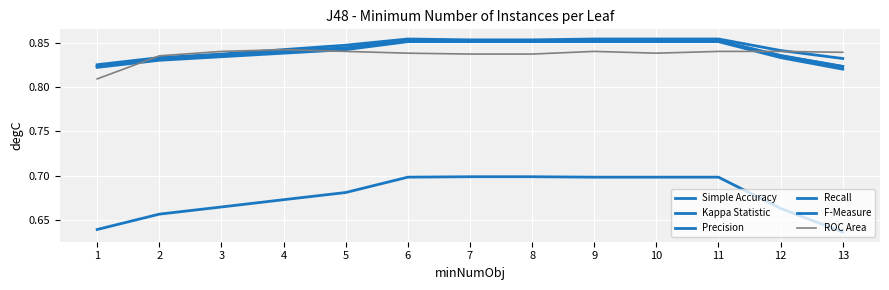

Does the chart have visible grid lines?

Yes